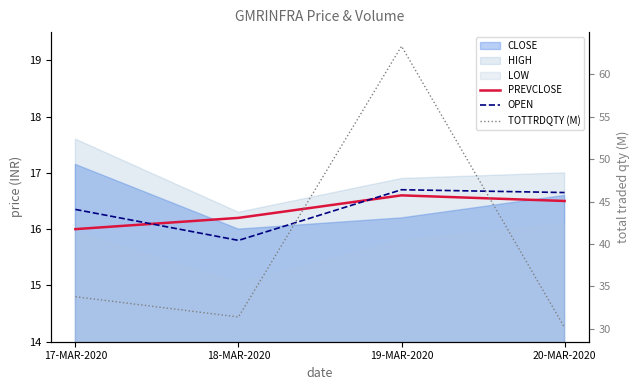

True or false: TOTTRDQTY (M) and PREVCLOSE cross at least once.

False